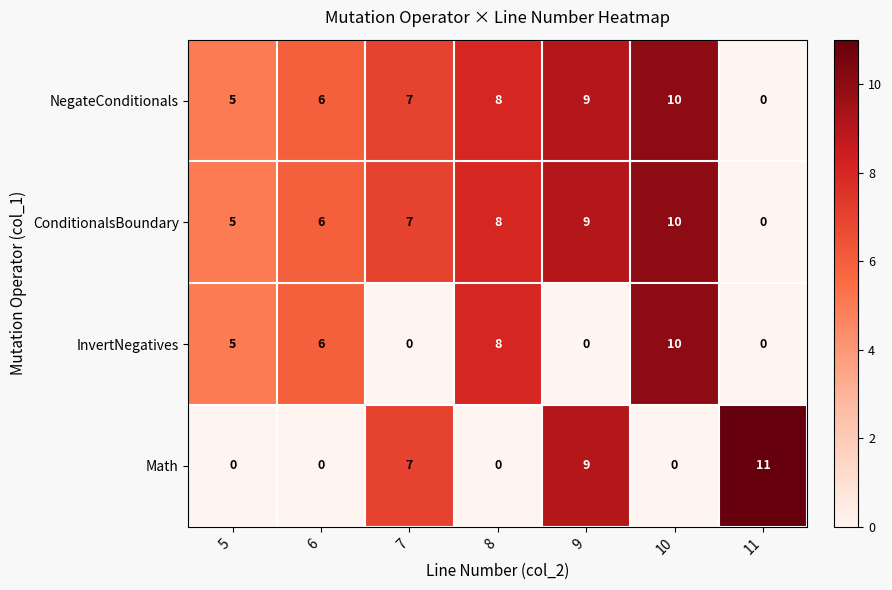

Where is Math nearest to the value 5?

7